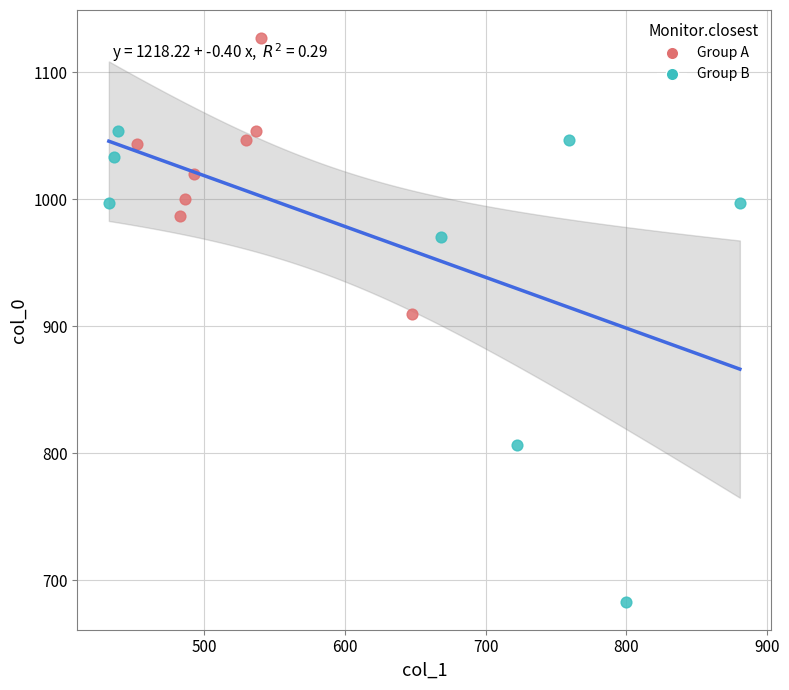

Which series reaches the maximum Y coordinate?

Group A